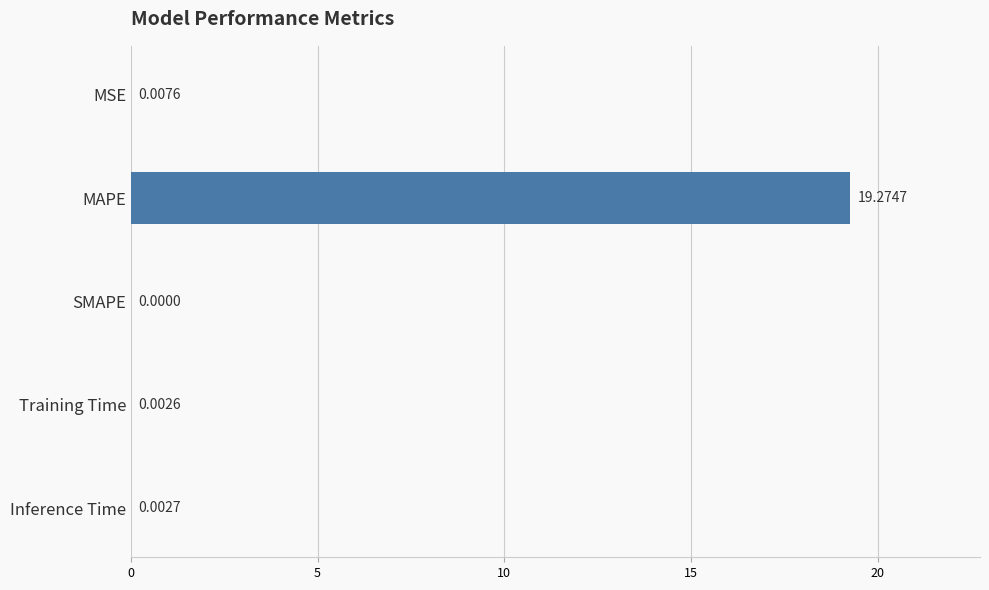

What is the maximum value shown in the chart?

19.3